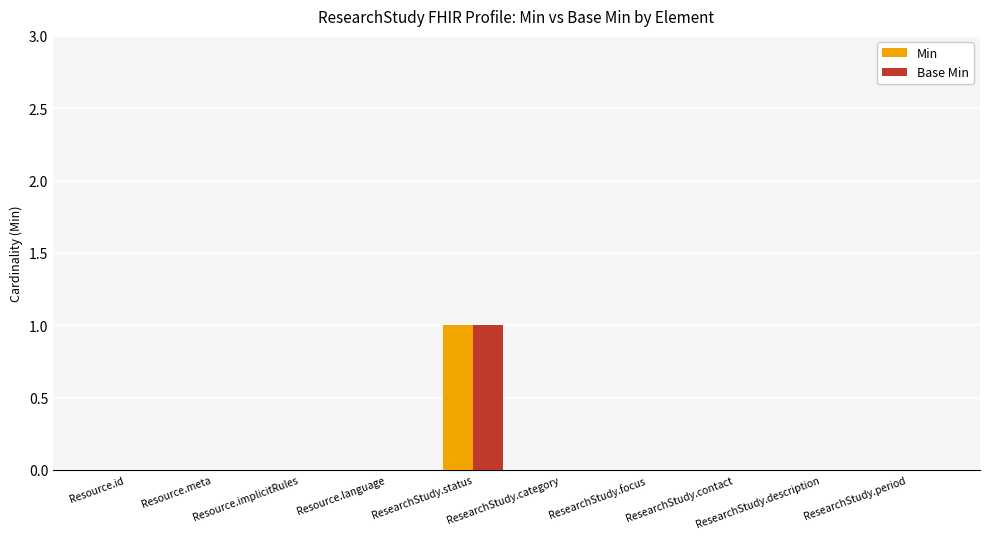

Is the value of Min at ResearchStudy.status greater than the value of Base Min at Resource.id?

Yes